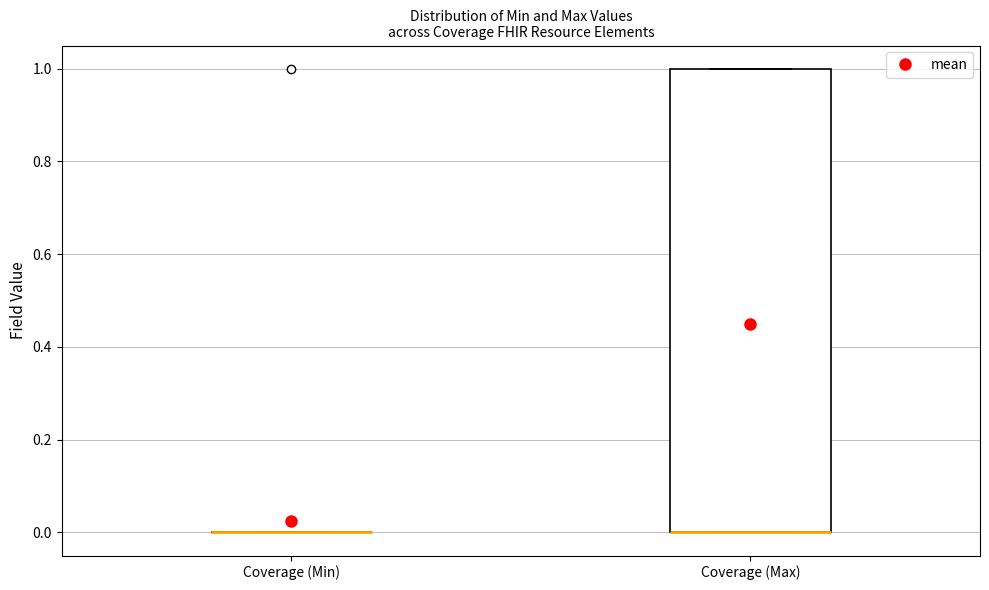

Reading left to right, read every box against the y-axis: the position of its median line, the range the box covers, and the ends of its whiskers. The values are not printed on the chart, so give them approximately, as read against the axis.

Coverage (Min): box collapsed to a line at 0, whiskers 0 to 0
Coverage (Max): median 0 (drawn on the box's lower edge), box 0 to 1, whiskers 0 to 1